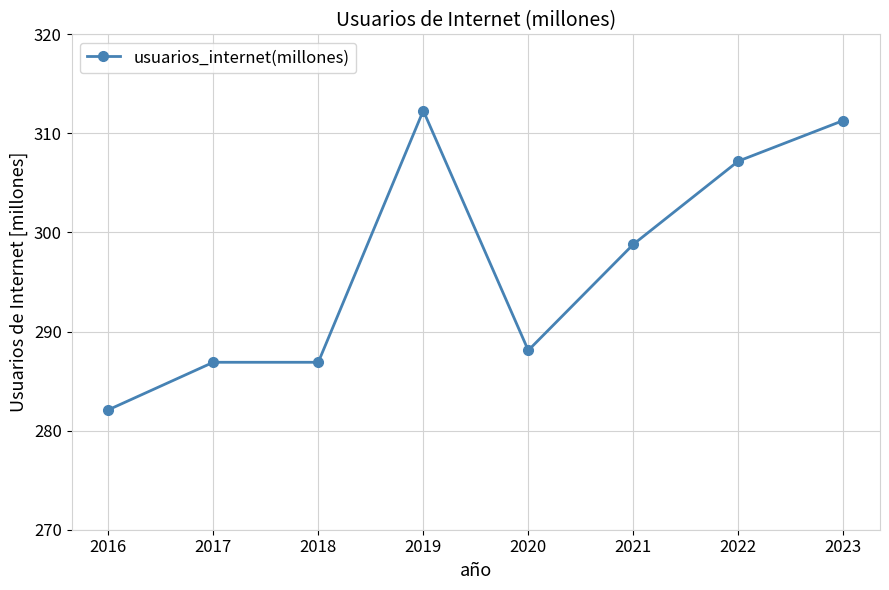

How many series are shown in this chart?

1